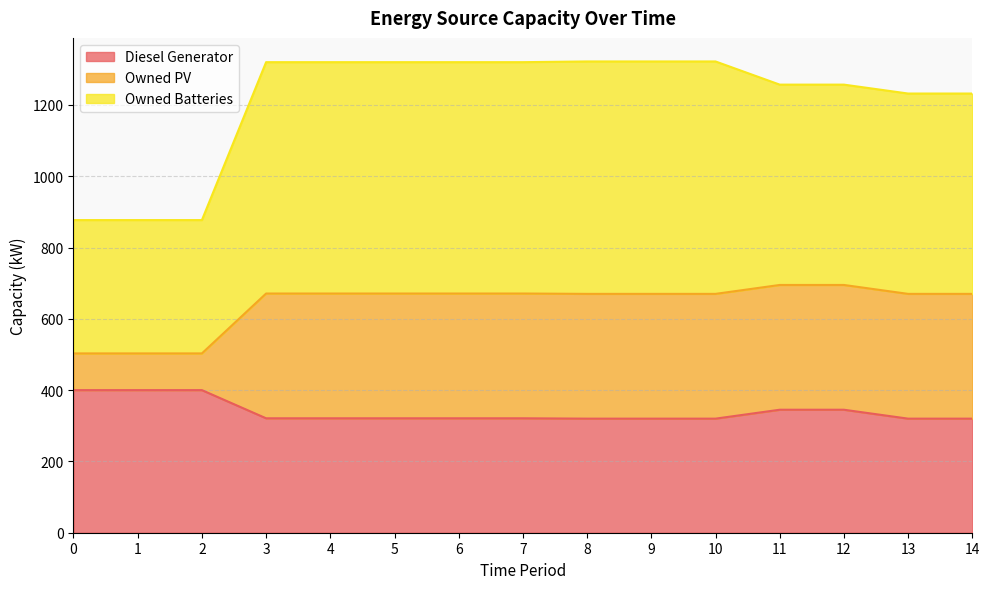

What is the total value across all series at 0?

877